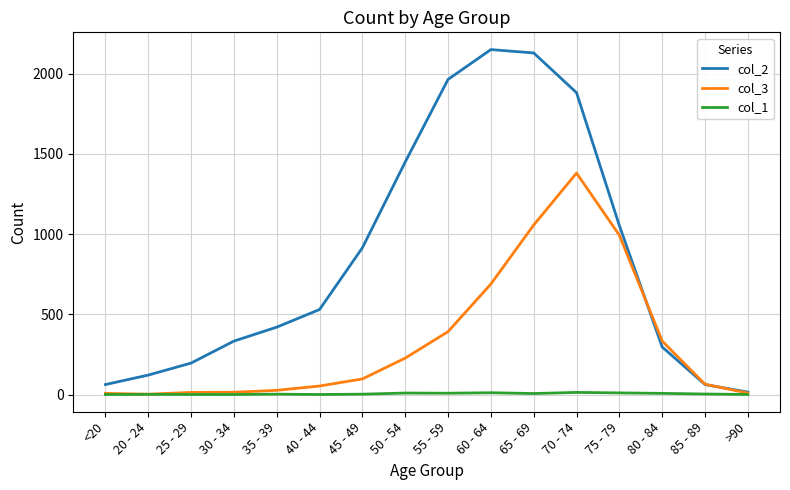

List the series in order of their overall mean, highest first.

col_2, col_3, col_1